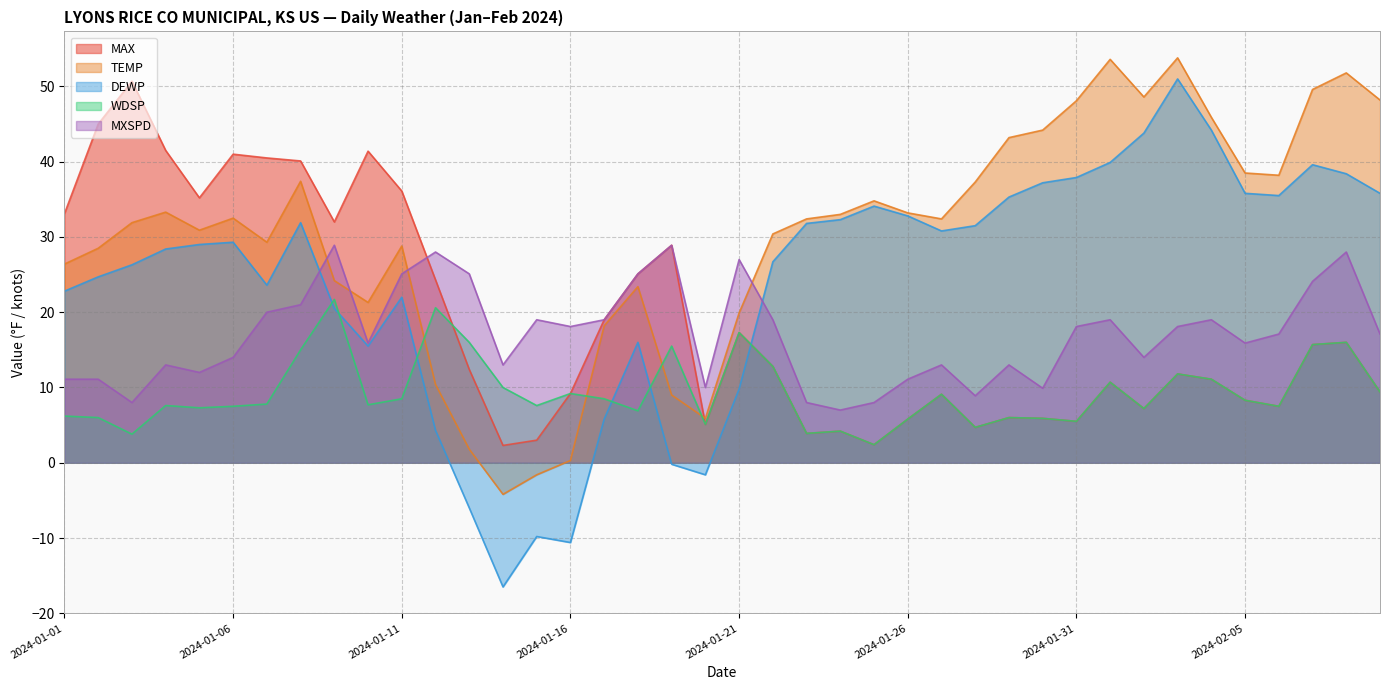

What is the label of the 28th point from the left?

2024-01-28